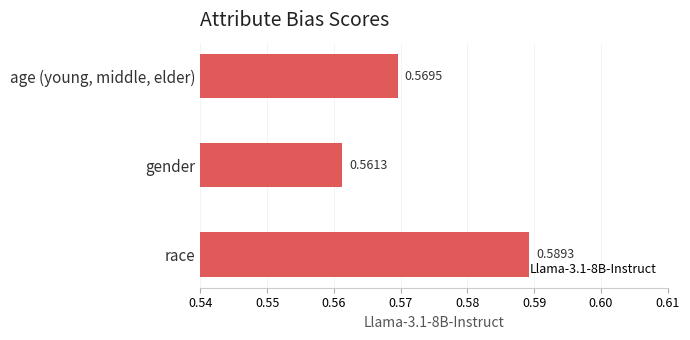

What is the label of the 3rd bar from the bottom?

age (young, middle, elder)